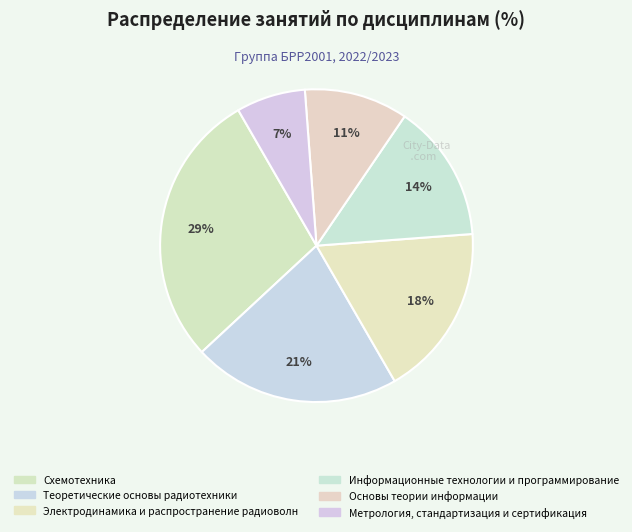

Does any single category account for the majority?

No